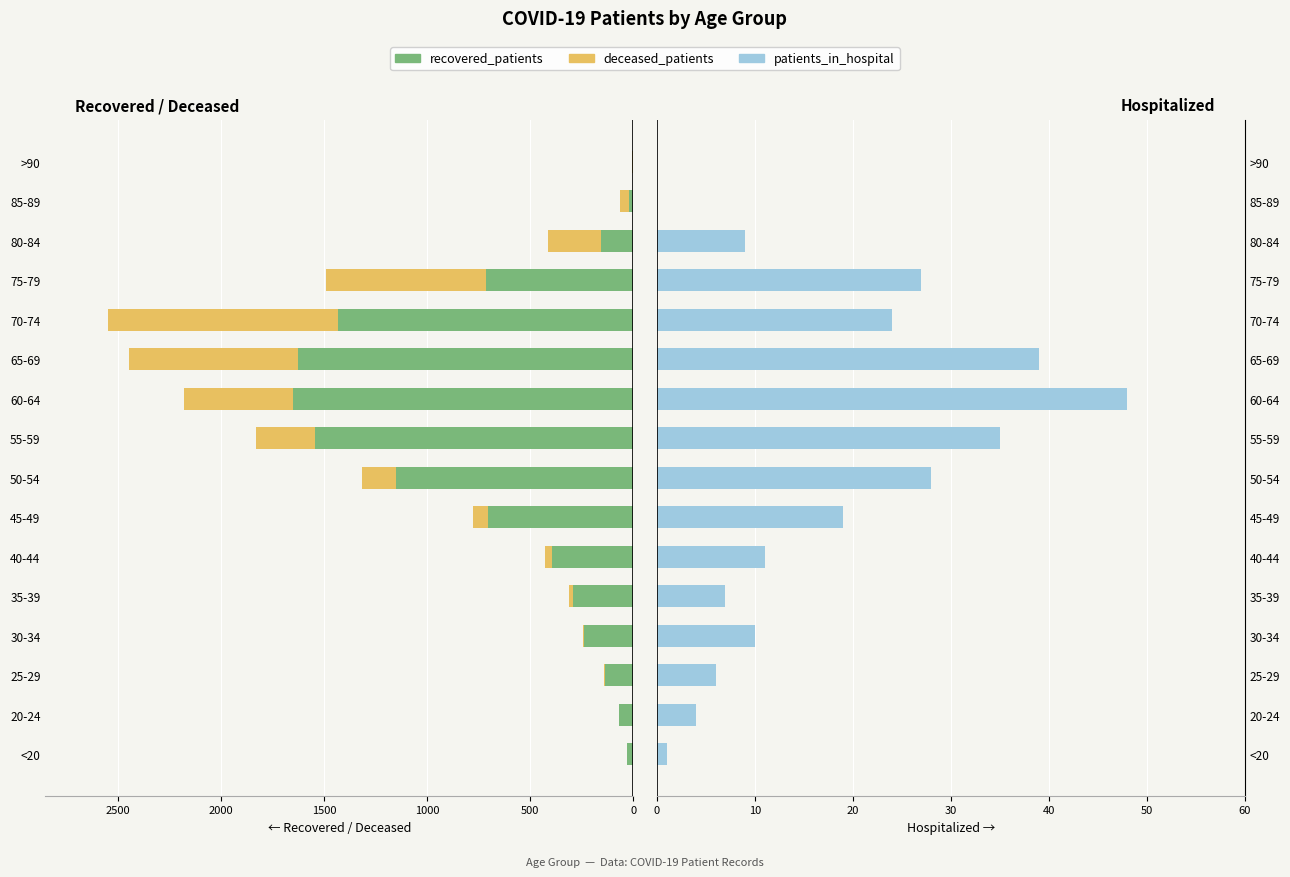

Is it true that deceased_patients equals -283 at 7?

False